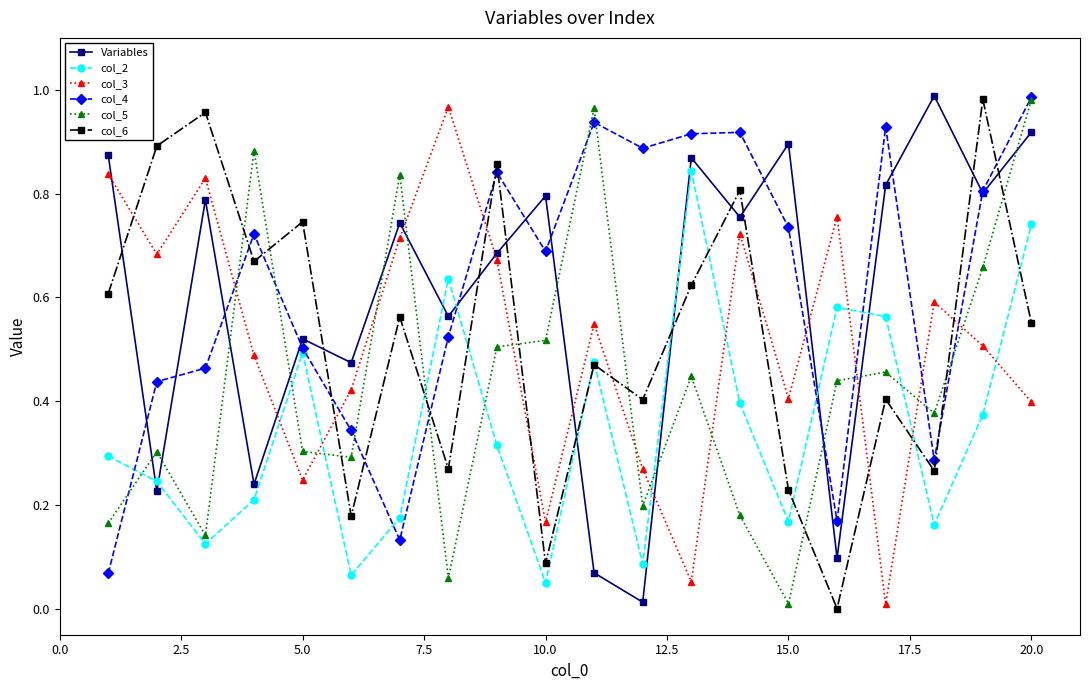

True or false: col_2 has more than 0 points higher than both neighbors.

True